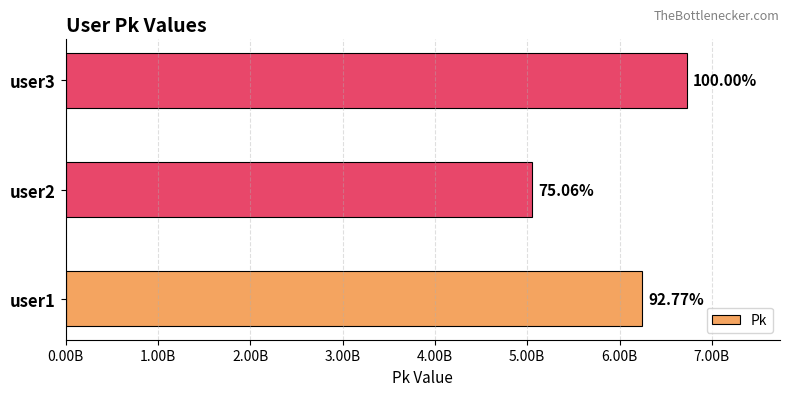

Does the chart contain any negative values?

No